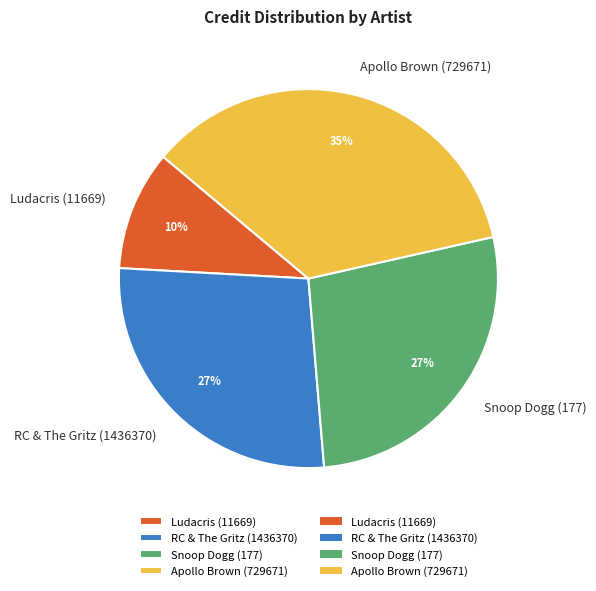

To the nearest percent, what is the average slice percentage?

25%